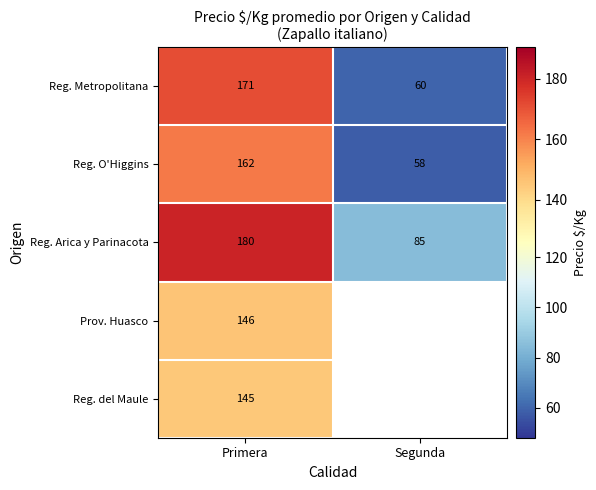

What is the minimum value shown in the chart?

58.0